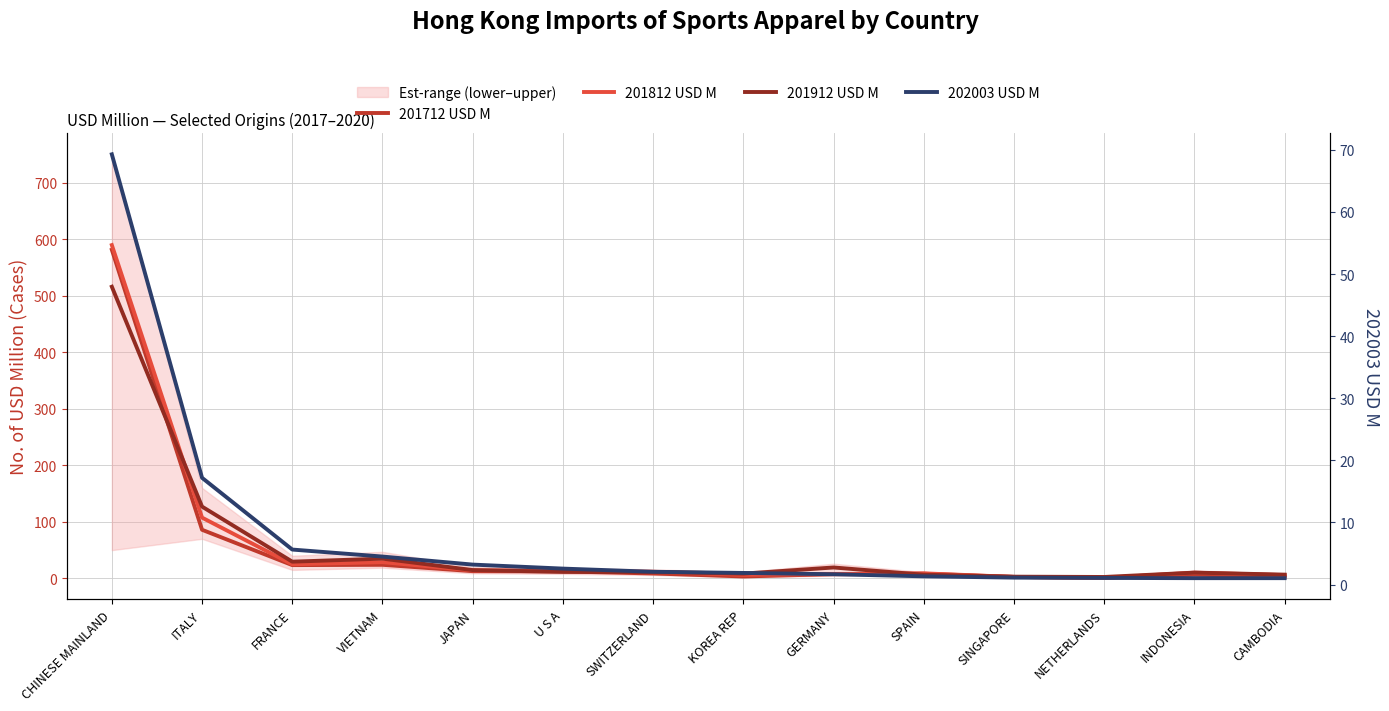

Which series ends up on top after the final intersection of 202003 USD M and 201712 USD M?

201712 USD M